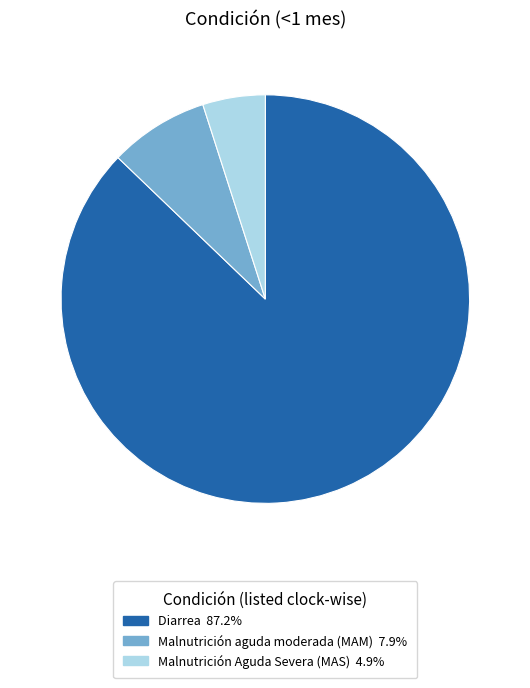

The Diarrea slice represents 87% of the pie. True or false?

True